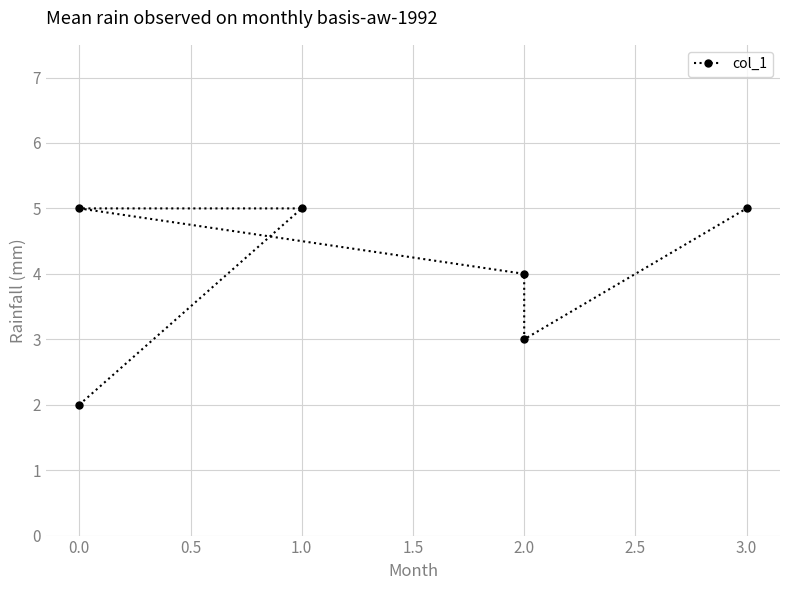

True or false: the data shows 2 at 3.0.

False